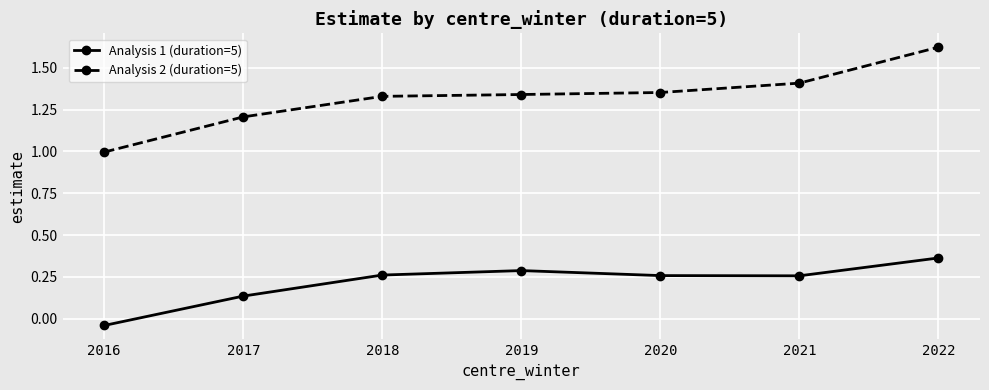

True or false: Analysis 1 (duration=5) and Analysis 2 (duration=5) cross at least once.

False